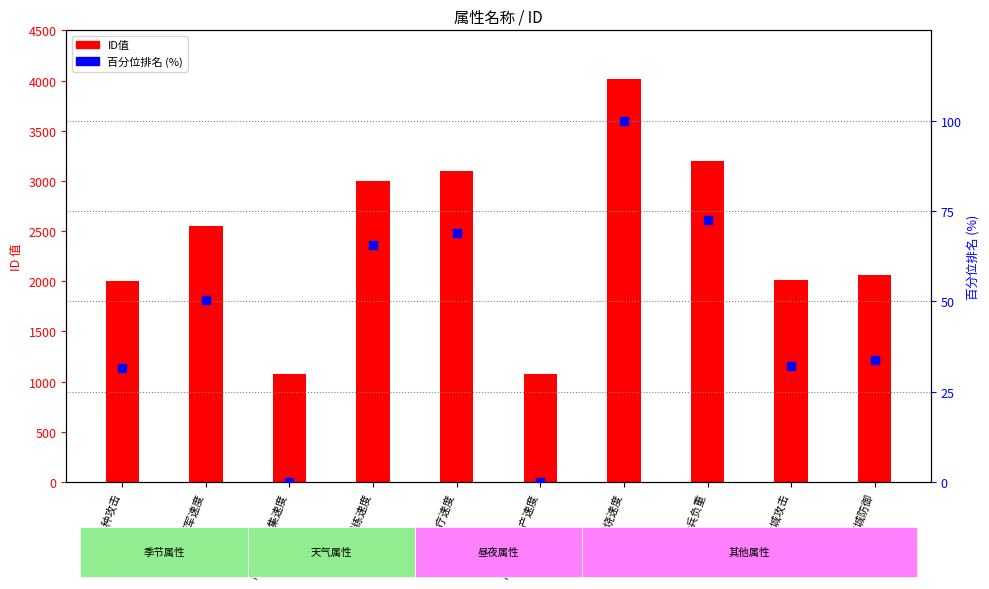

Which series has the largest total across all categories?

ID值